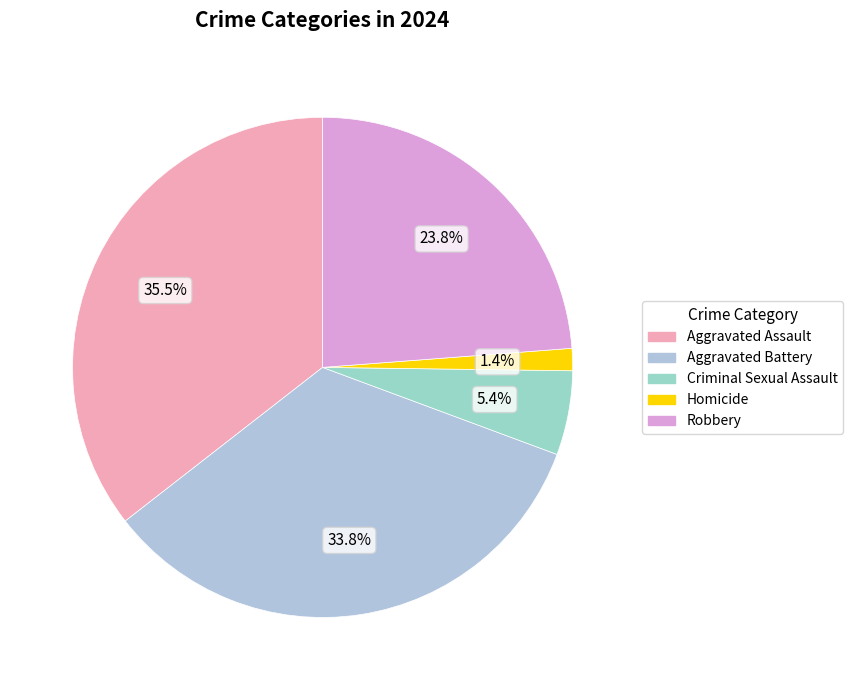

Between Homicide and Aggravated Assault, which is larger?

Aggravated Assault